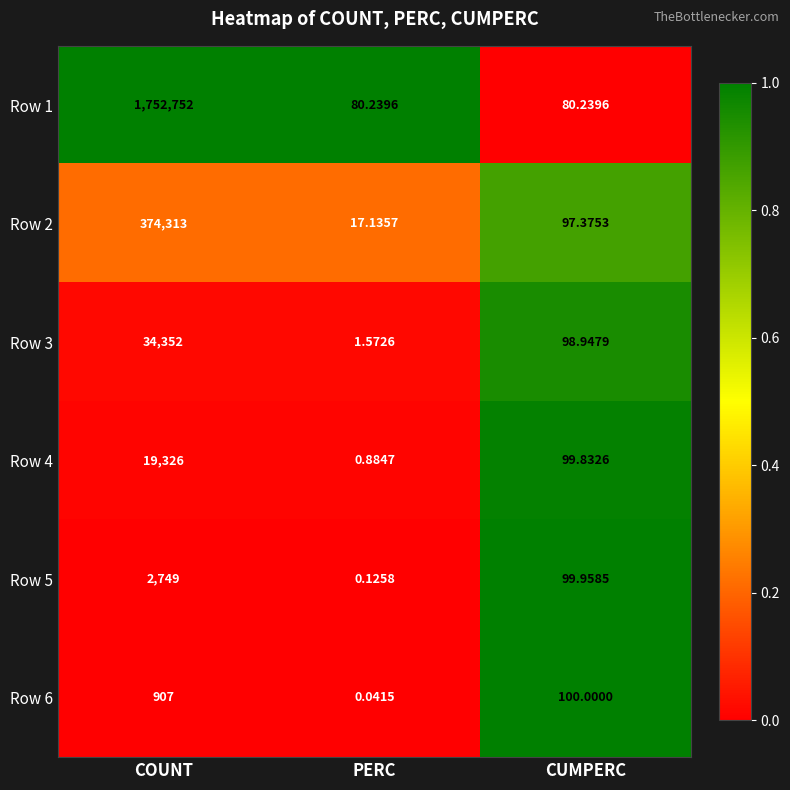

Count the number of categories in the chart.

3